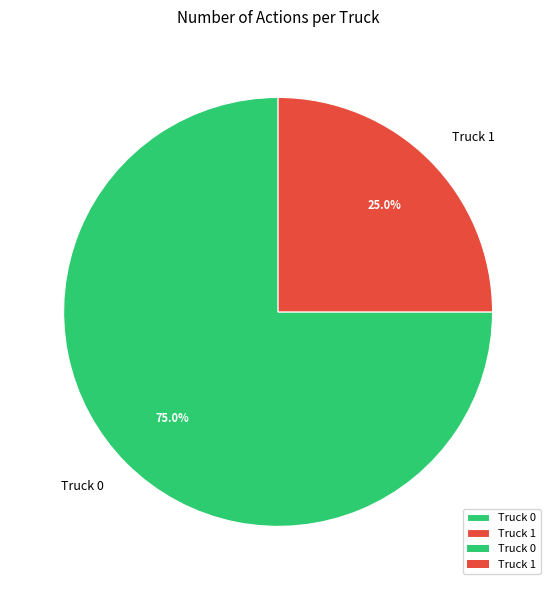

Do Truck 1 and Truck 0 together represent more than half of the pie?

Yes